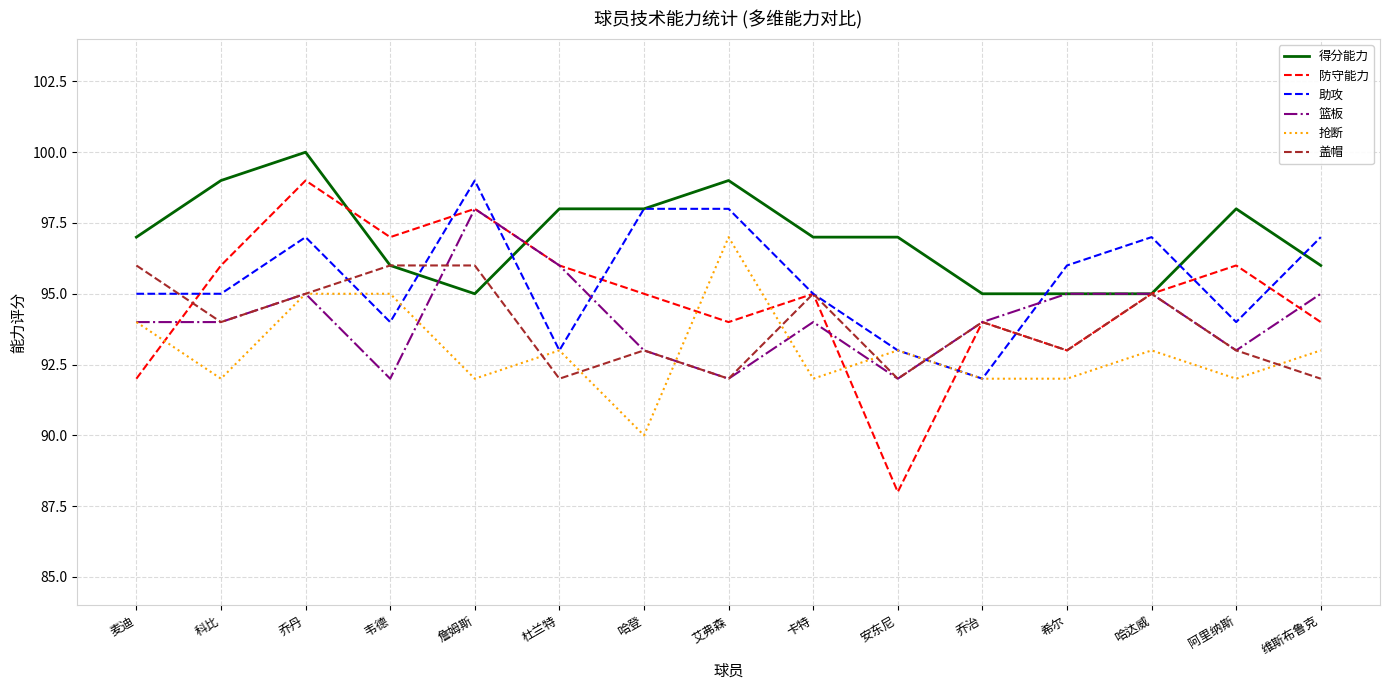

What is the spread (max minus min) of values at 维斯布鲁克?

5